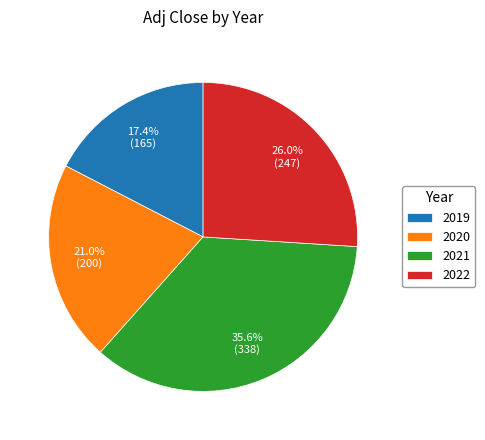

What percentage do 2022 and 2021 together represent?

61.6%